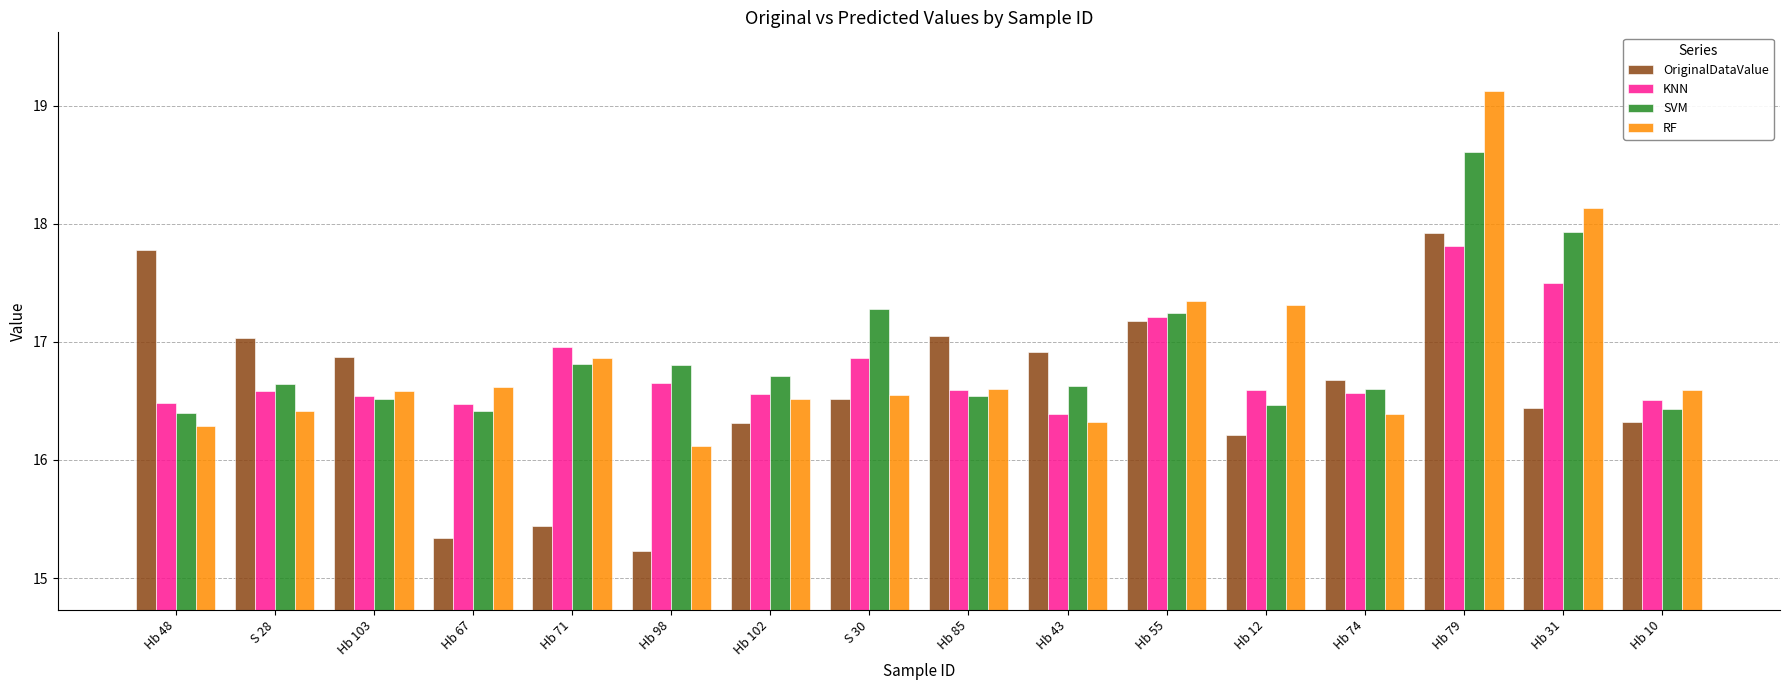

What is the sum of the SVM values at Hb 85 and Hb 55?

33.8